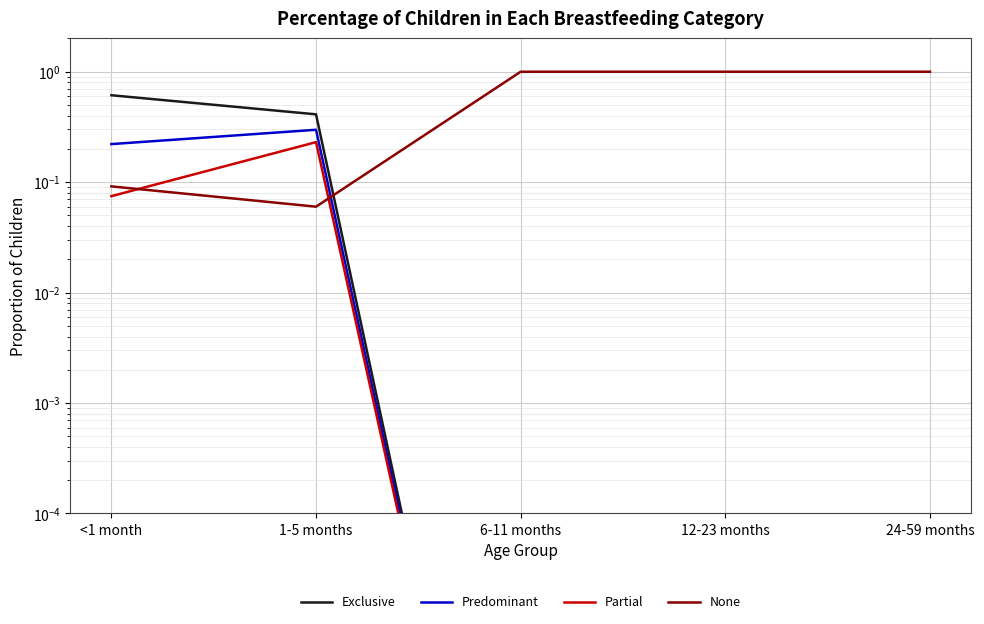

What is the greatest value displayed?

1.0